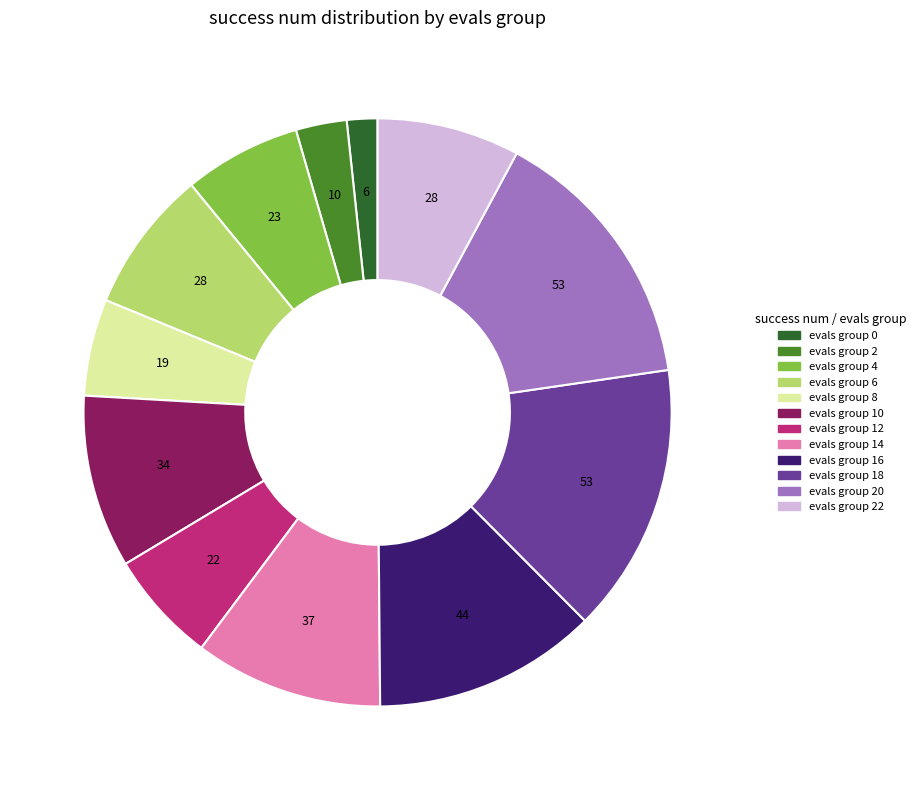

Does any single category account for the majority?

No